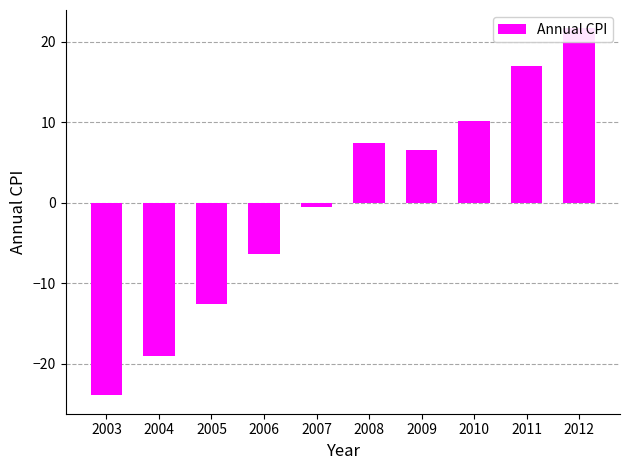

How many values are above zero?

5